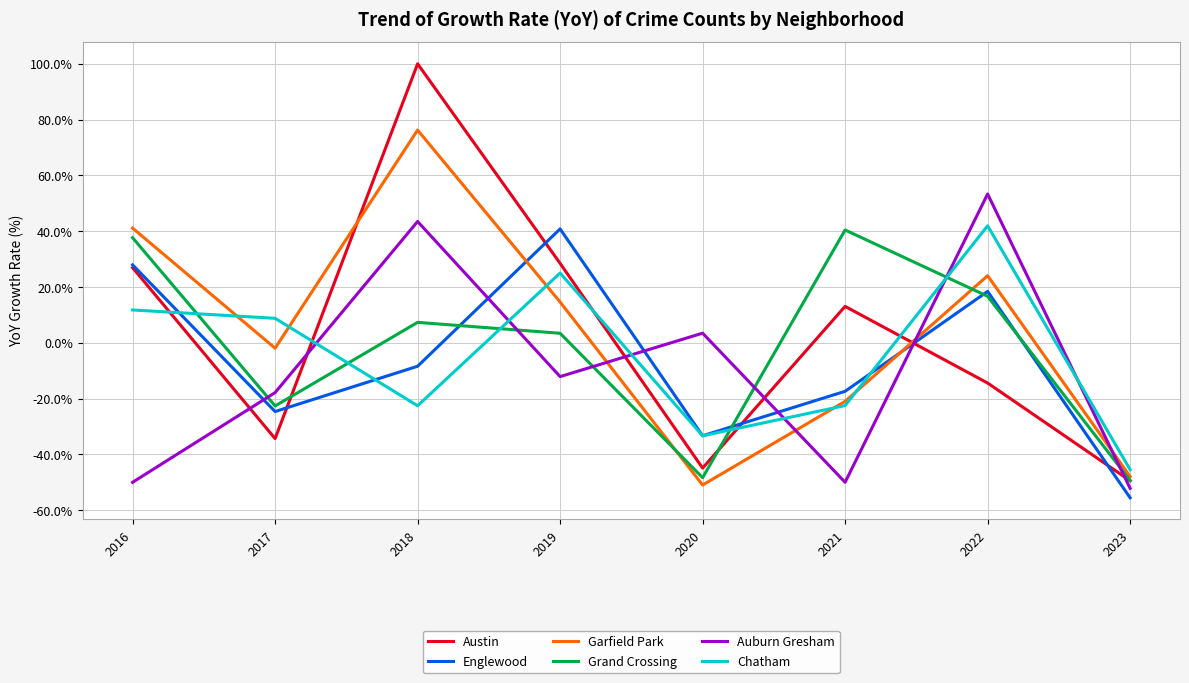

What is the difference between the Englewood values at 2020 and 2018?

24.9